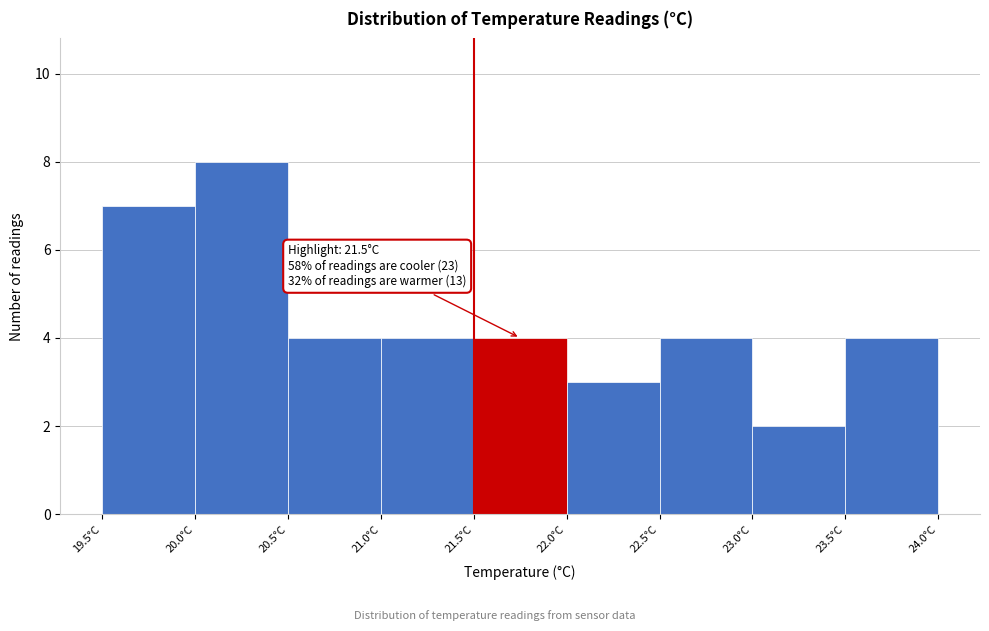

Which range on the x-axis has the tallest bar?

20.0 to 20.5